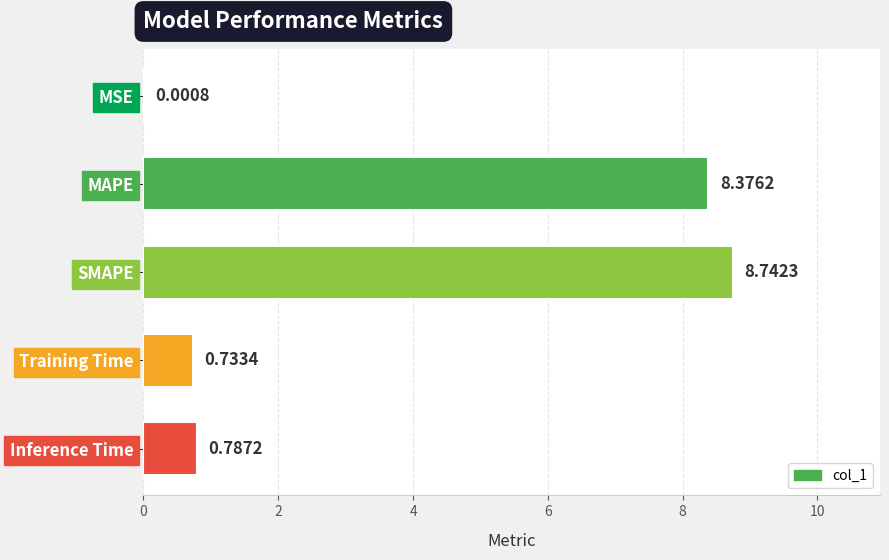

What is the change in value from SMAPE to Training Time?

-8.0